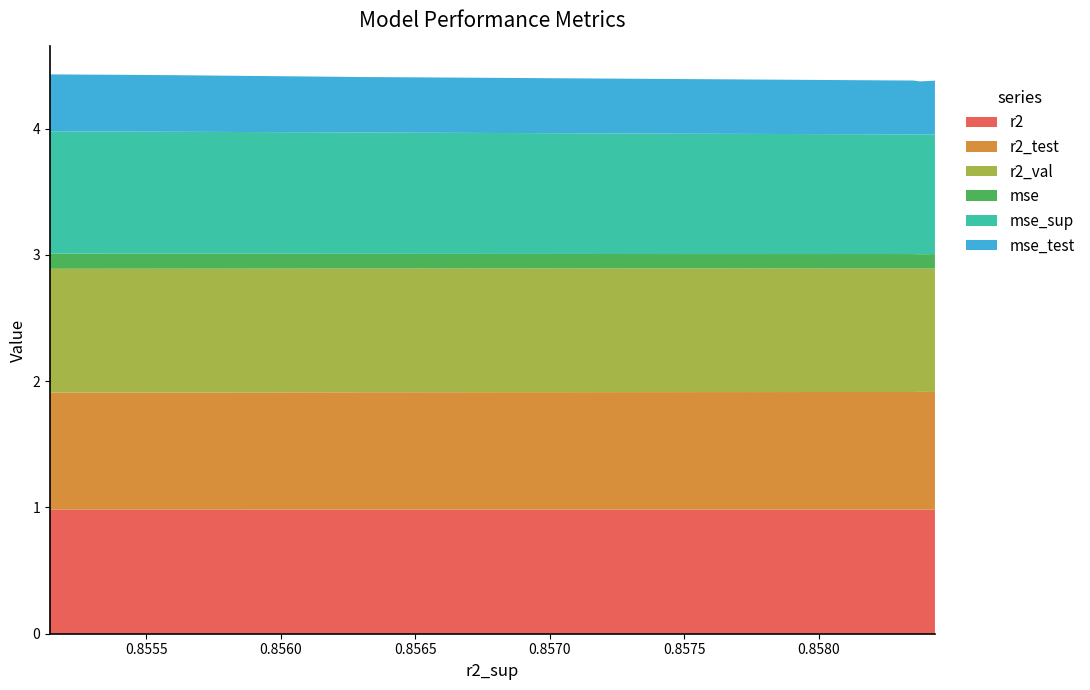

Reading right to left, list all the values displayed in this chart.

r2: 1.0	1.0	1.0	1.0	1.0	1.0	1.0	1.0	1.0	1.0
r2_test: 0.9	0.9	0.9	0.9	0.9	0.9	0.9	0.9	0.9	0.9
r2_val: 1.0	1.0	1.0	1.0	1.0	1.0	1.0	1.0	1.0	1.0
mse: 0.1	0.1	0.1	0.1	0.1	0.1	0.1	0.1	0.1	0.1
mse_sup: 1.0	1.0	1.0	1.0	1.0	1.0	0.9	0.9	0.9	0.9
mse_test: 0.5	0.4	0.4	0.4	0.4	0.4	0.4	0.4	0.4	0.4